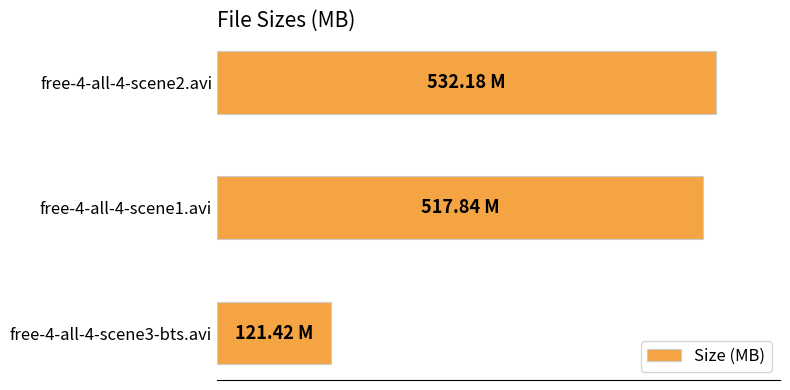

Does the chart contain any negative values?

No